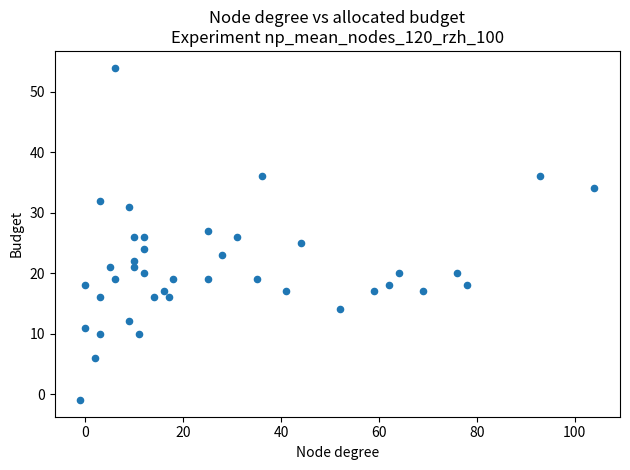

What is the range of X values (max minus min)?

105